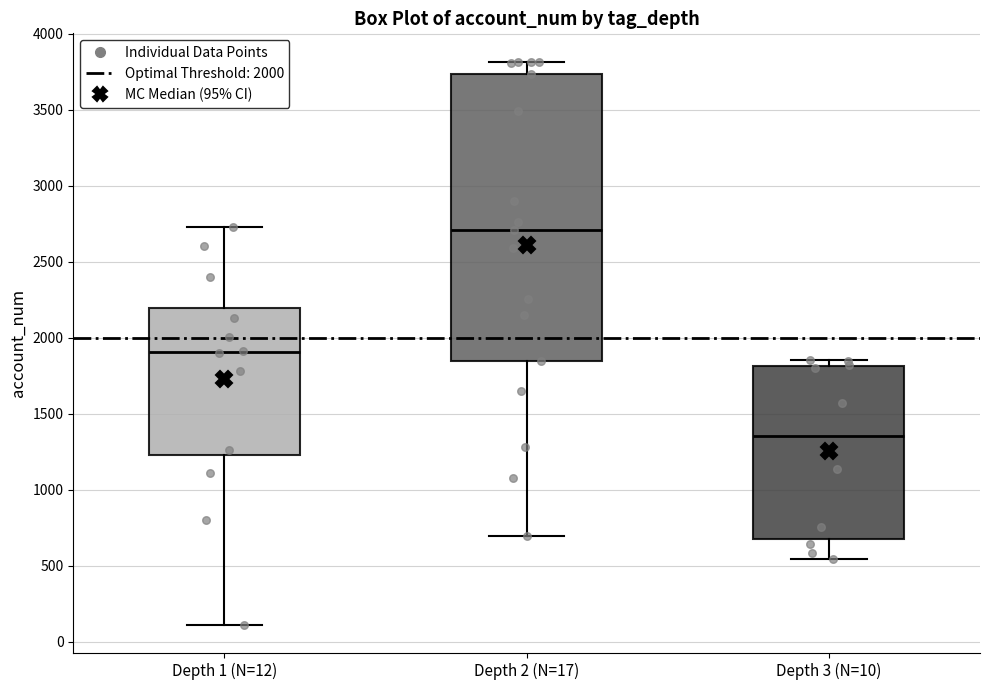

Where does the upper whisker of the box for Depth 1 (N=12) end on the y-axis? The values are not printed on the chart, so give them approximately, as read against the axis.

2750